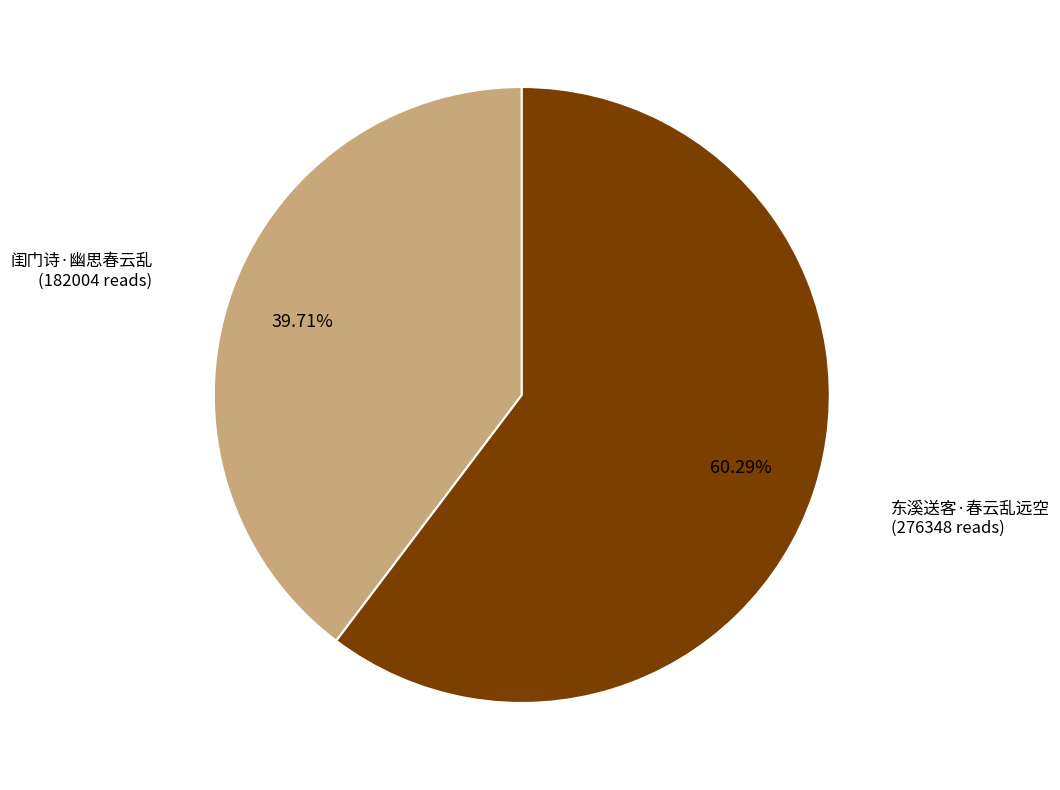

Is there any slice that represents more than half of the pie?

Yes